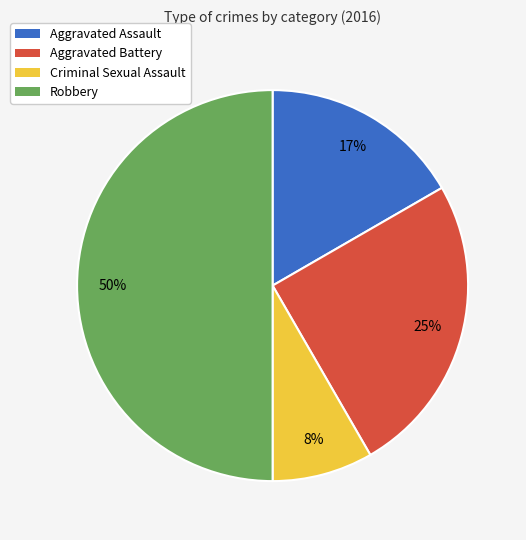

Rank the categories by value from lowest to highest.

Criminal Sexual Assault, Aggravated Assault, Aggravated Battery, Robbery